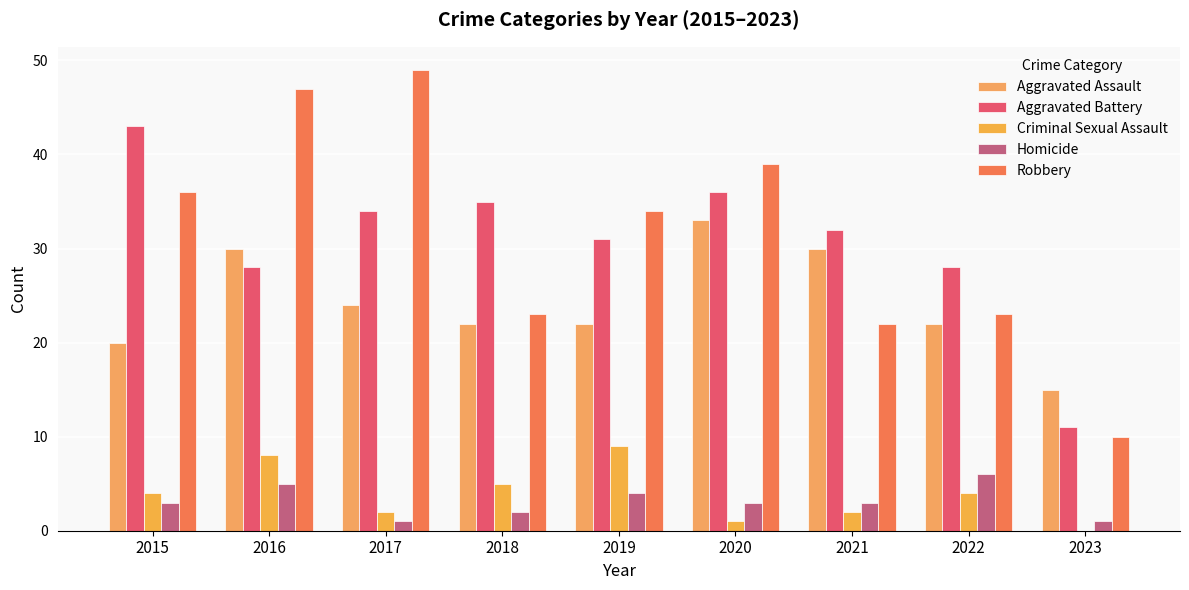

Where is Aggravated Assault nearest to the value 24?

2017